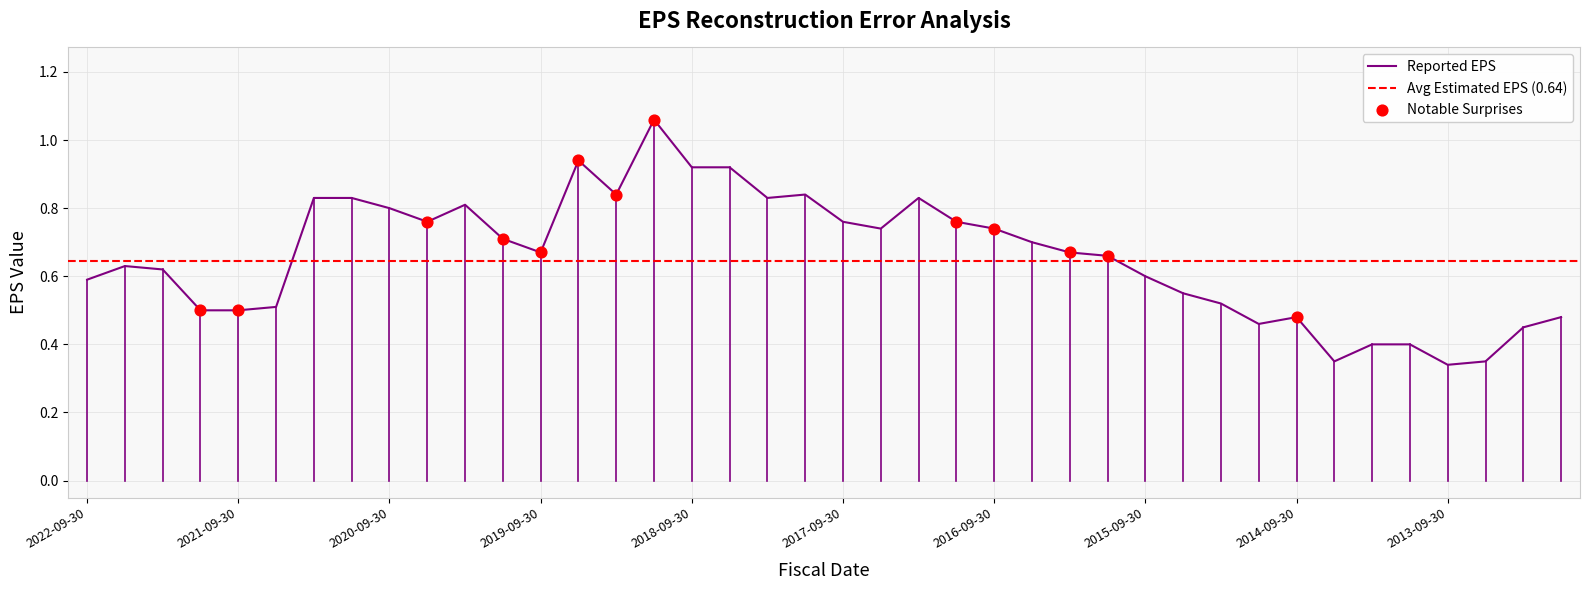

Which has a higher value, 2020-12-31 or 2014-09-30?

2020-12-31